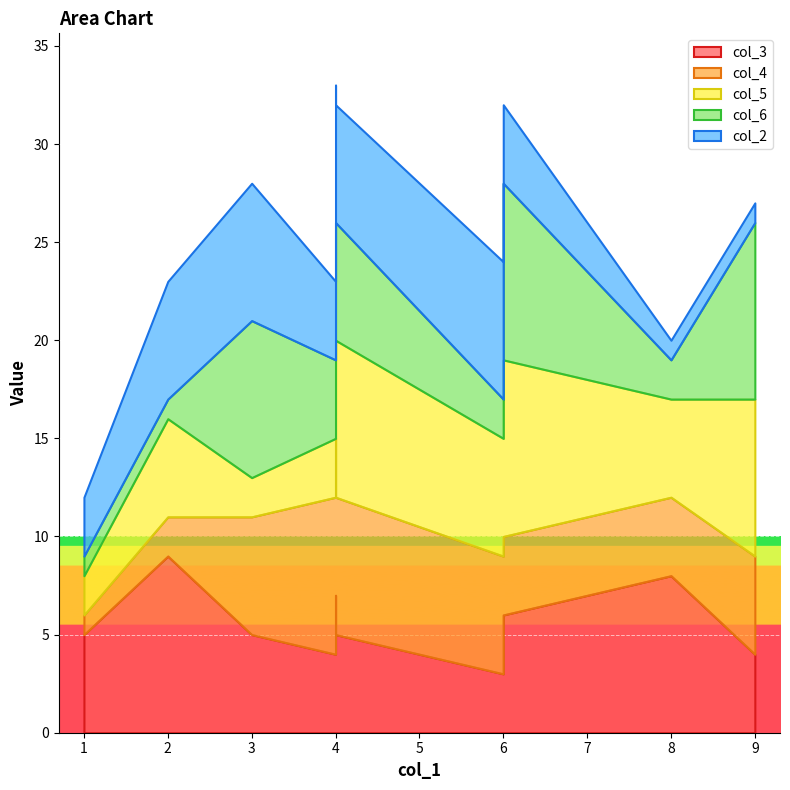

Between 3 and 0, which is larger?

3